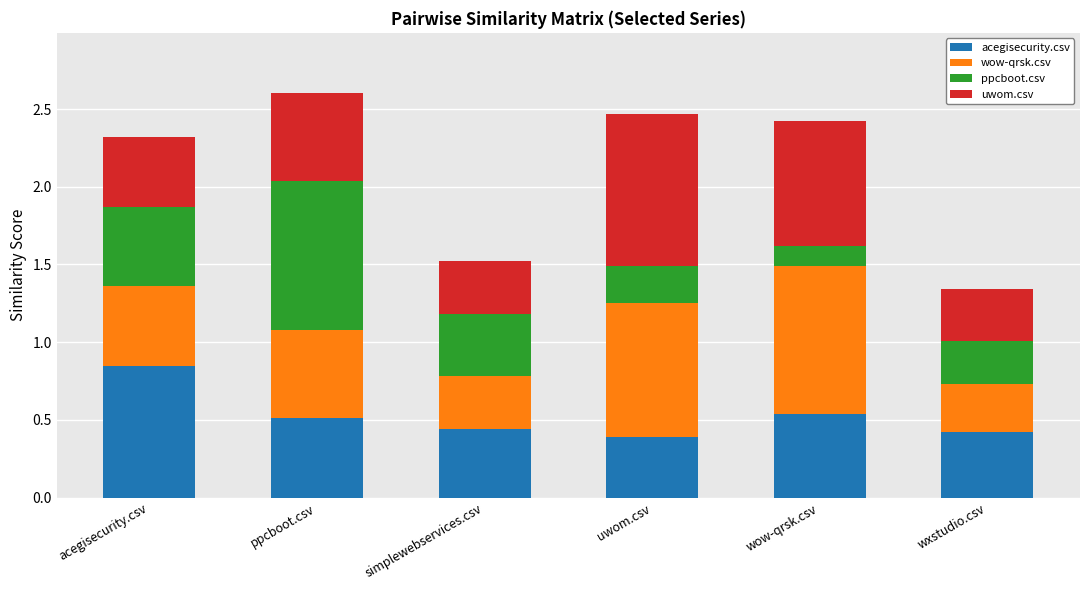

How many bars are there in total?

6